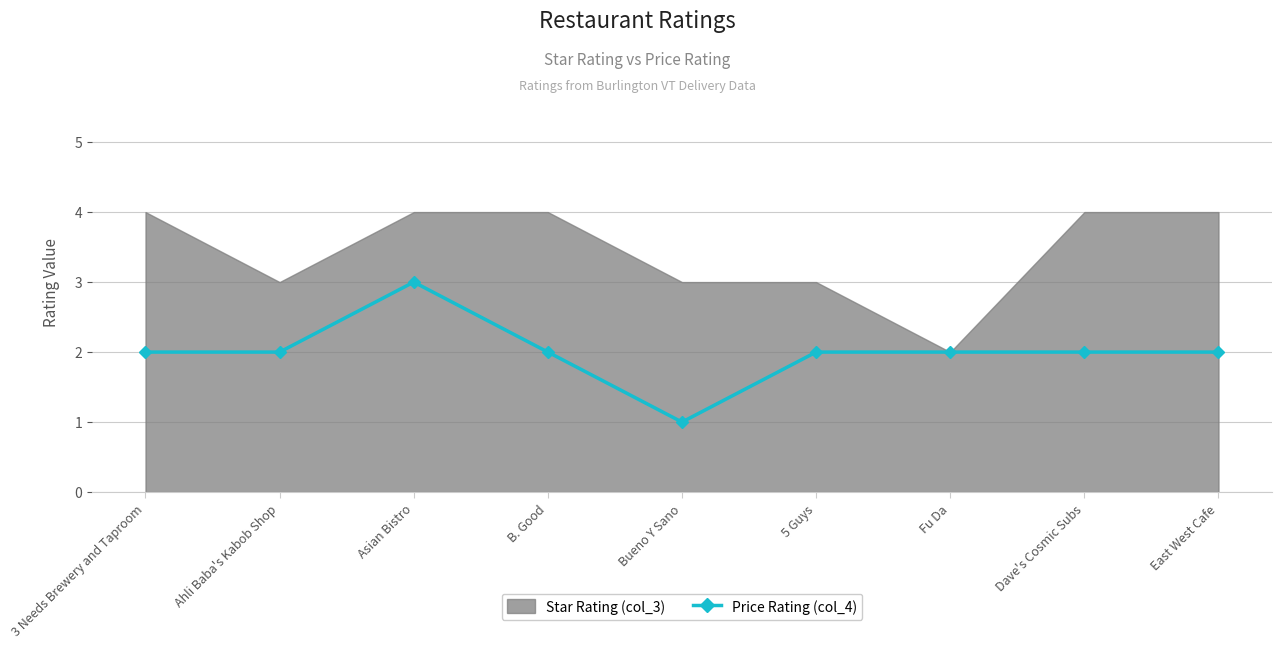

Which category has the highest value in the Price Rating (col_4) series?

Asian Bistro